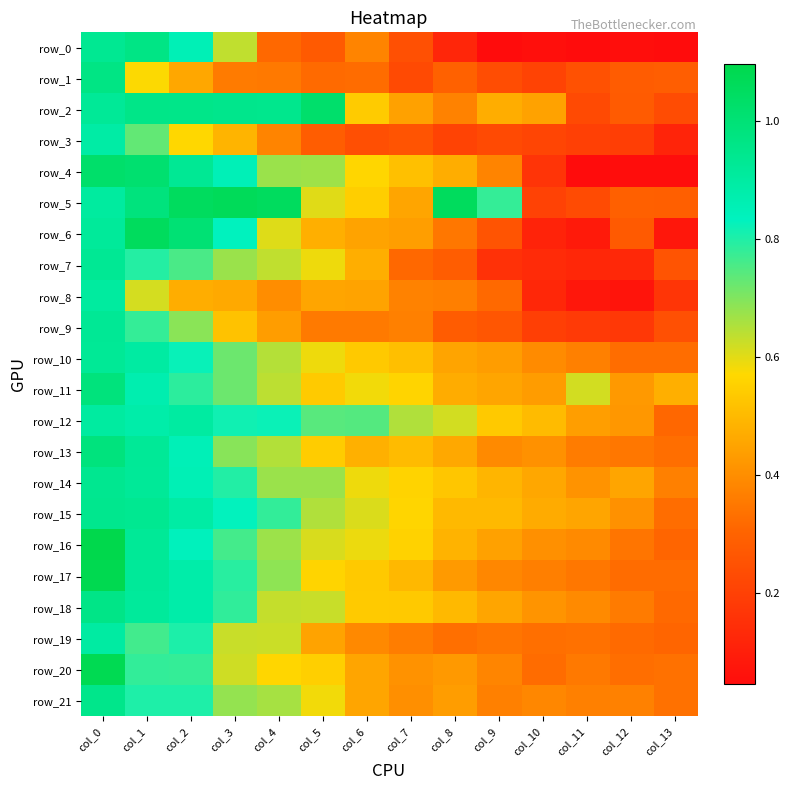

How many data points does each series have?

14